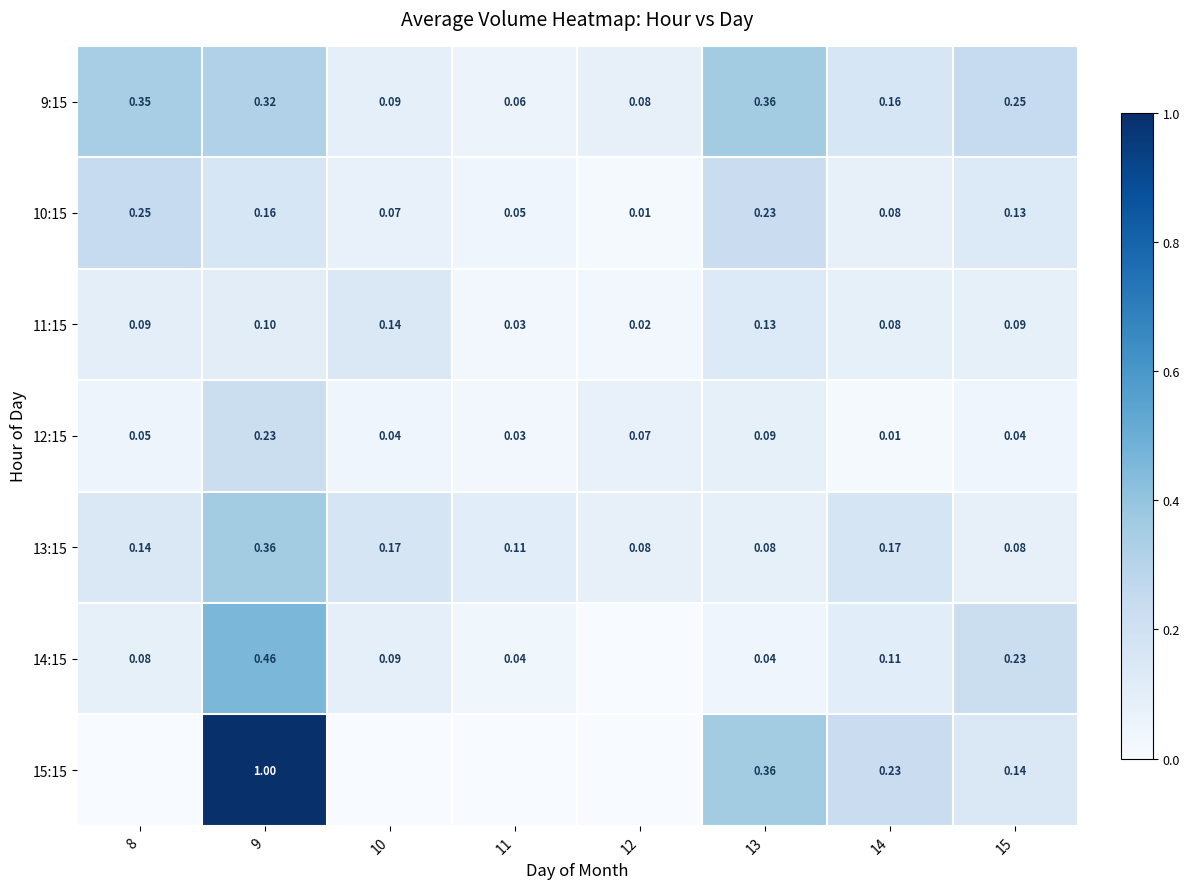

List the labels in order of 10:15 value, largest first.

8, 13, 9, 15, 14, 10, 11, 12